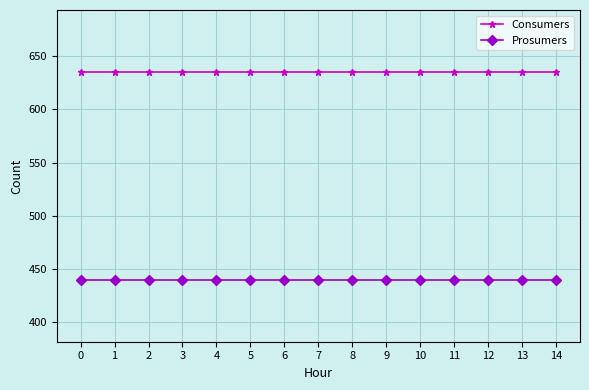

What is the total value across all series at 2?

1075